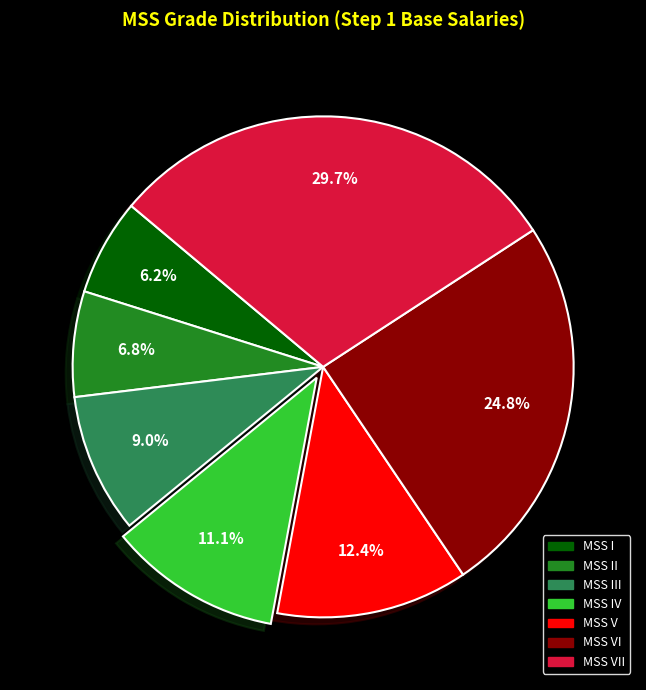

Does any single category account for the majority?

No